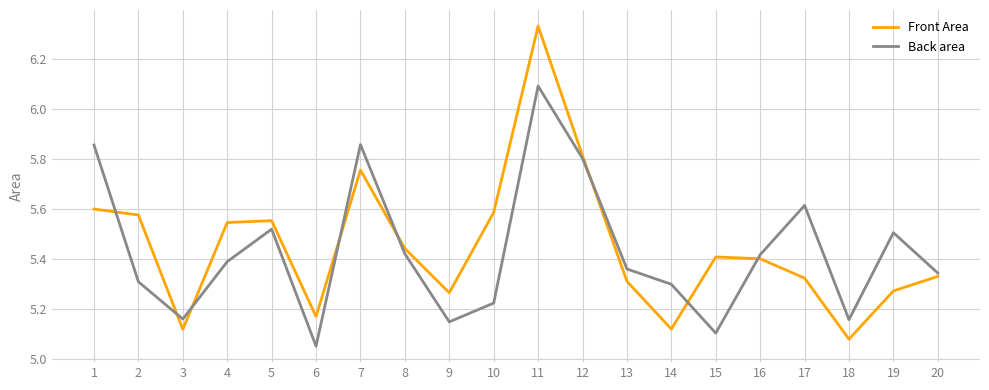

At which category does Back area reach its first local peak?

5